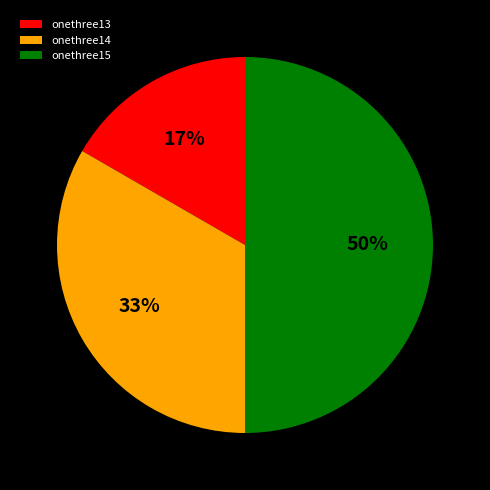

Is it true that onethree13 is 22% of the pie?

False